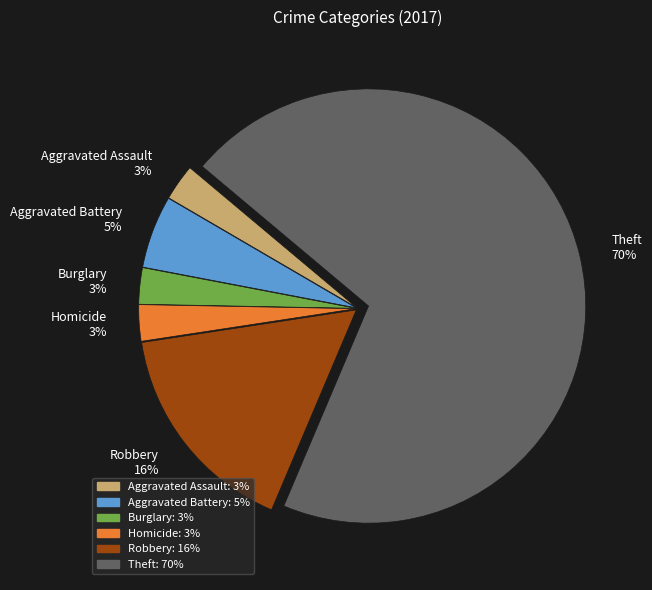

To the nearest percent, what is the difference between the Theft and Robbery slice percentages?

54%